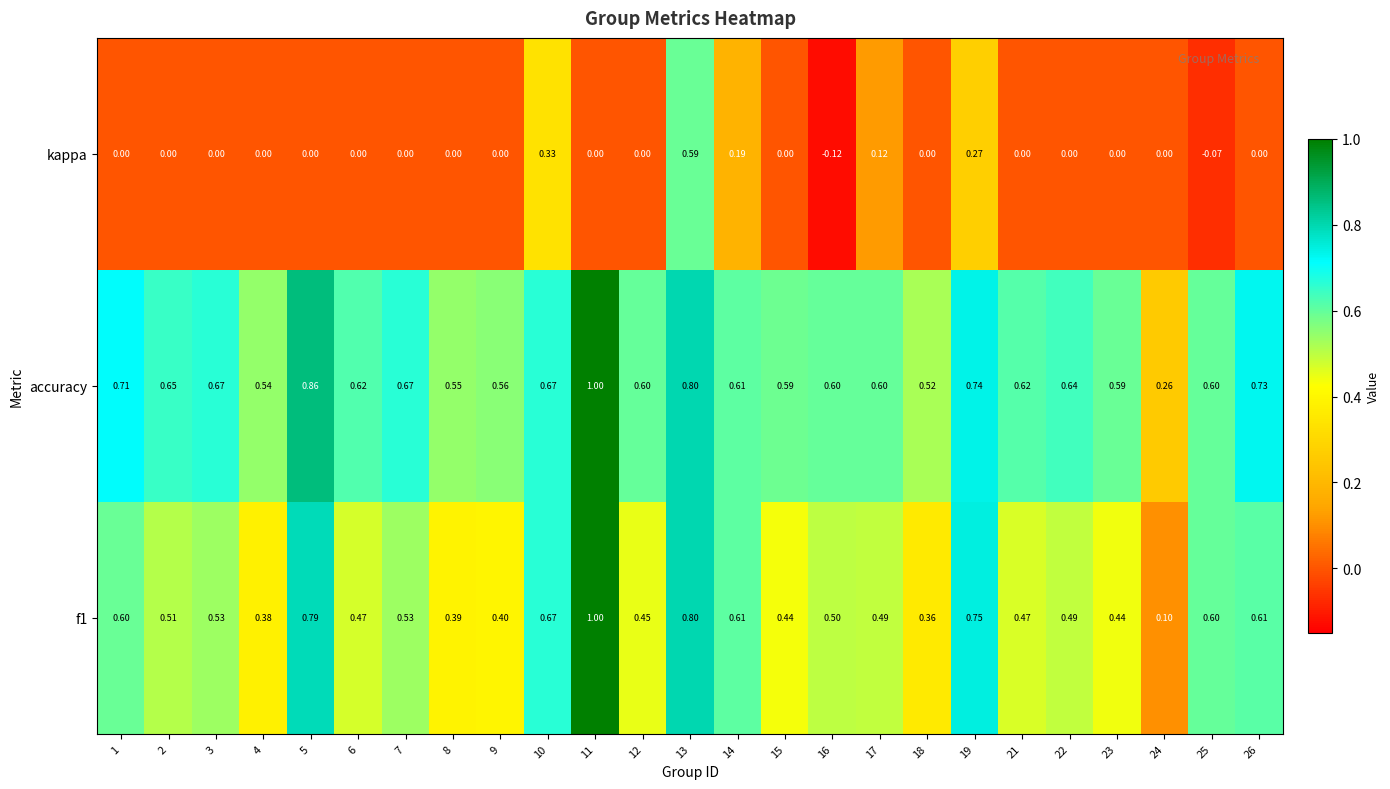

Between 19 and 25, which series saw the biggest shift?

kappa